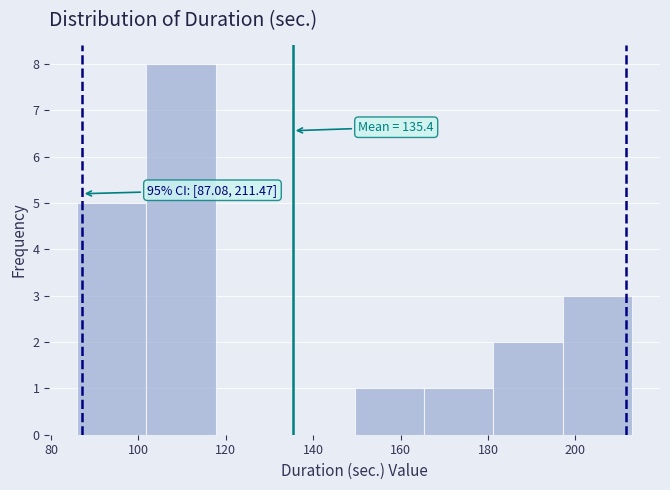

Which range on the x-axis has the tallest bar?

102 to 118